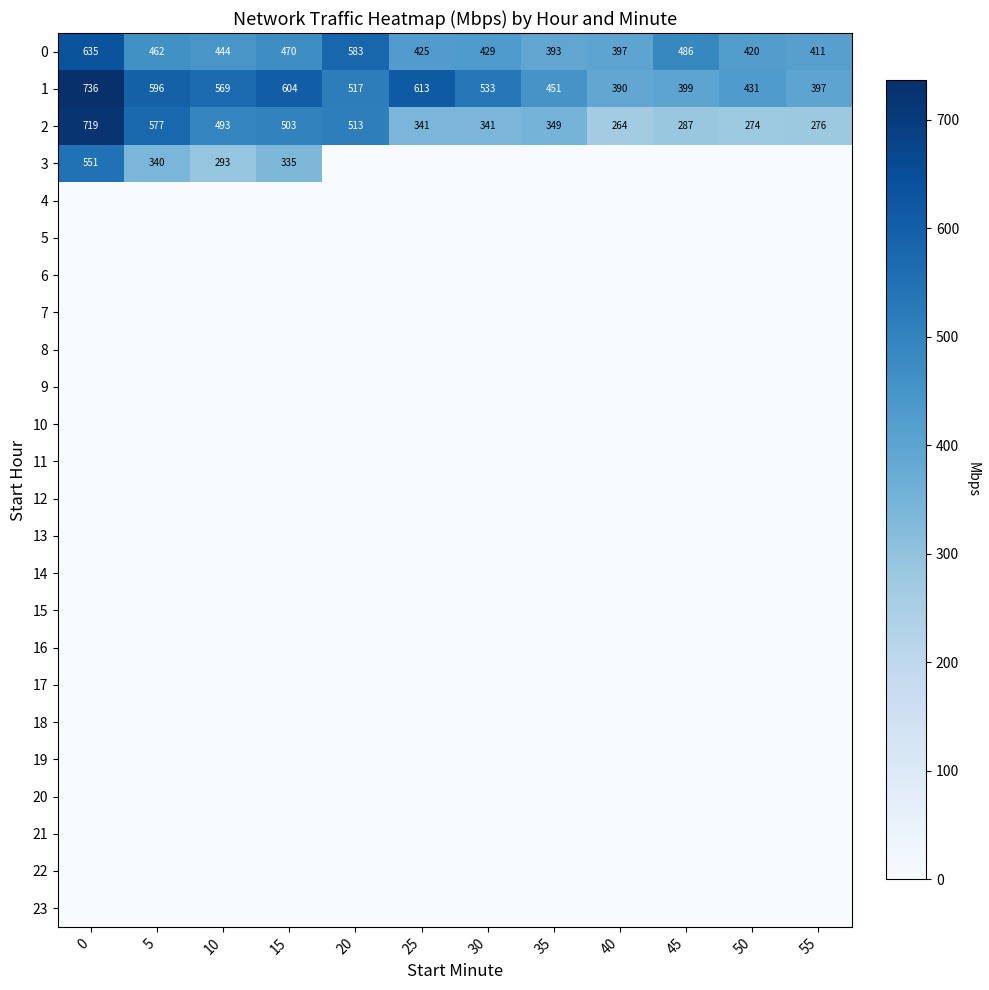

At 10, list the series in order from largest to smallest.

1, 2, 0, 3, 4, 5, 6, 7, 8, 9, 10, 11, 12, 13, 14, 15, 16, 17, 18, 19, 20, 21, 22, 23